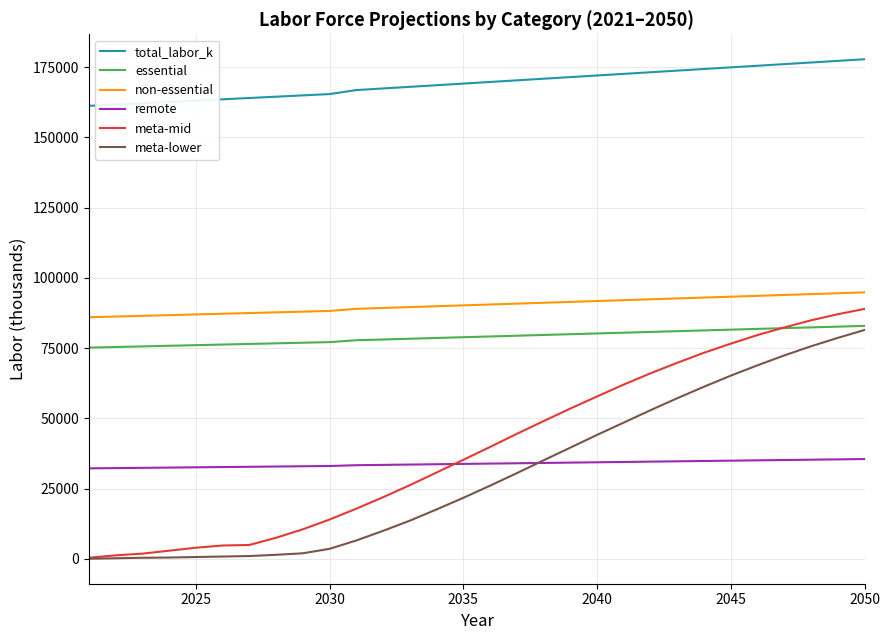

How many values in the meta-lower series are below 26075?

15